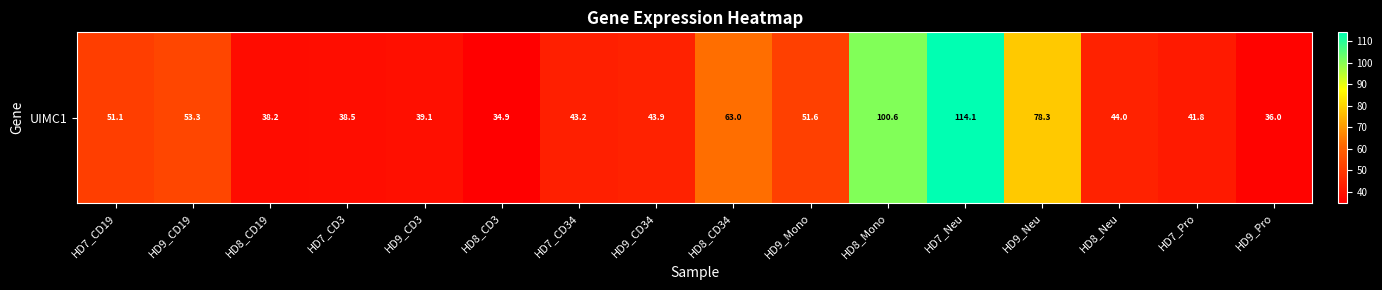

Which category has the highest value across all series?

HD7_Neu